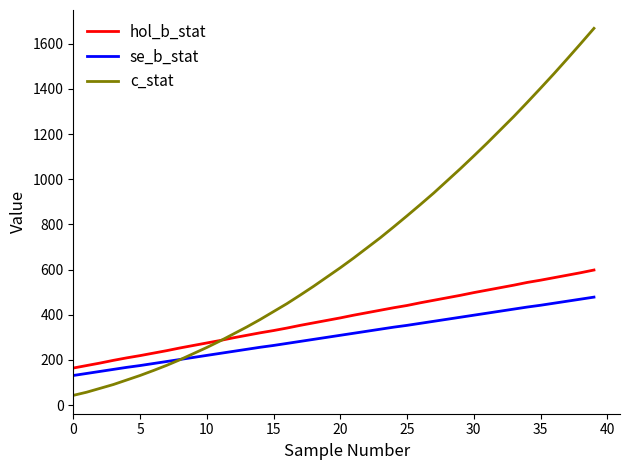

Which series has the largest total across all categories?

c_stat